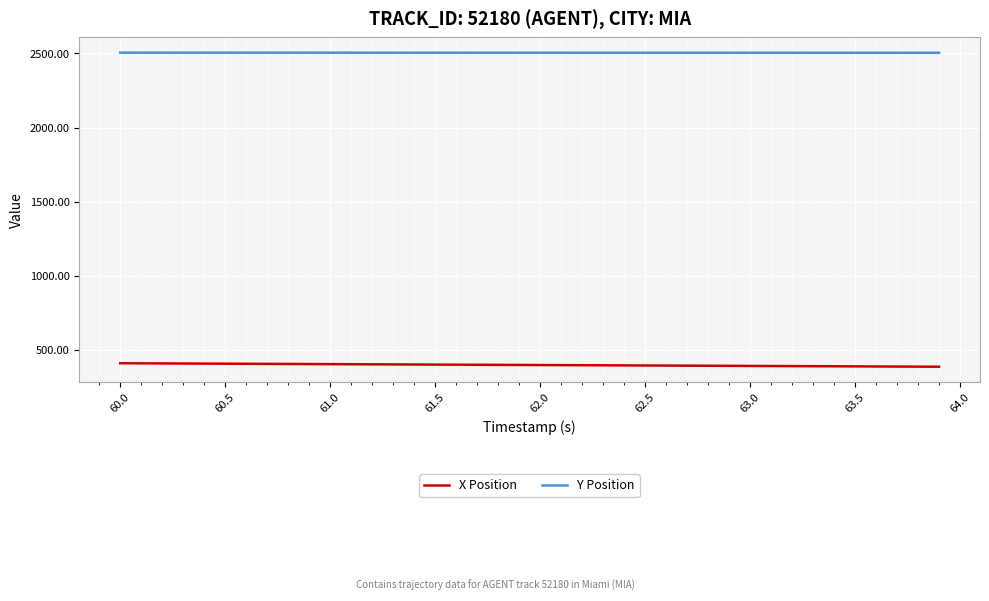

At how many categories does at least one series exceed 2319?

40